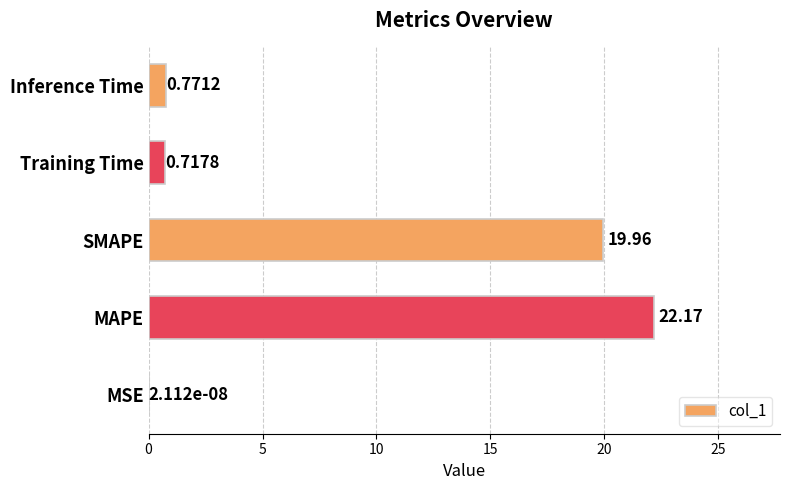

What is the sum of the values at SMAPE and MSE?

20.0